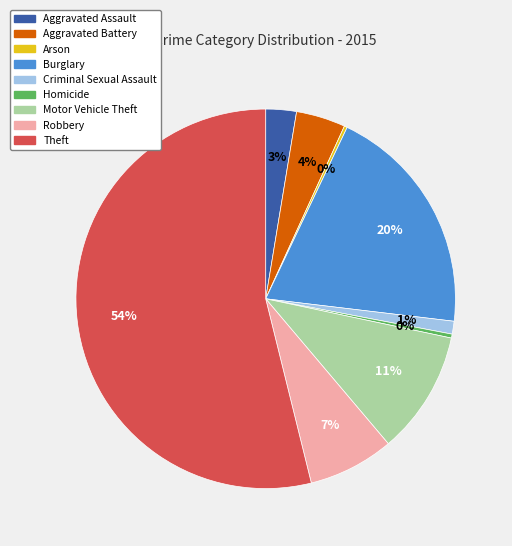

True or false: Robbery accounts for 19% of the total.

False